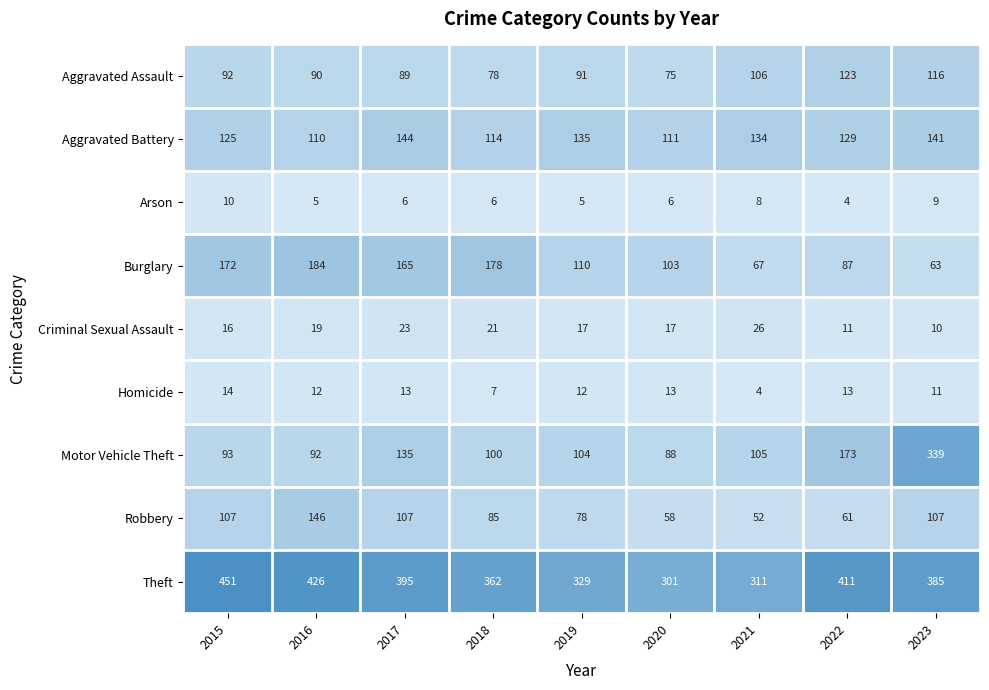

Which category has the lowest value in the Homicide series?

2021